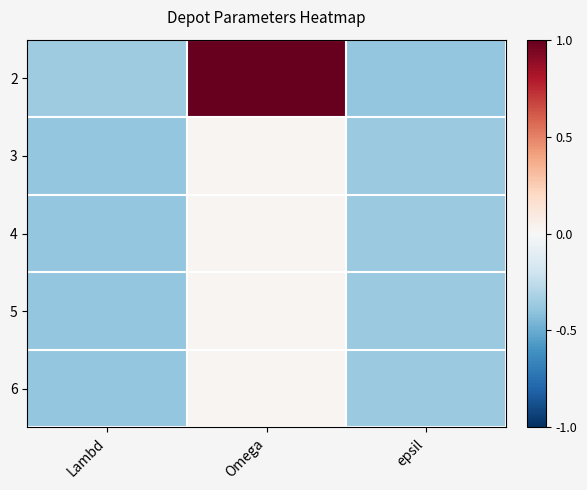

What is the total value across all series at Omega?

3.8